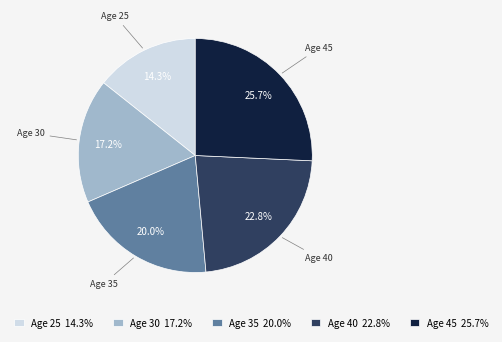

Does Age 30 represent more than half of the total?

No